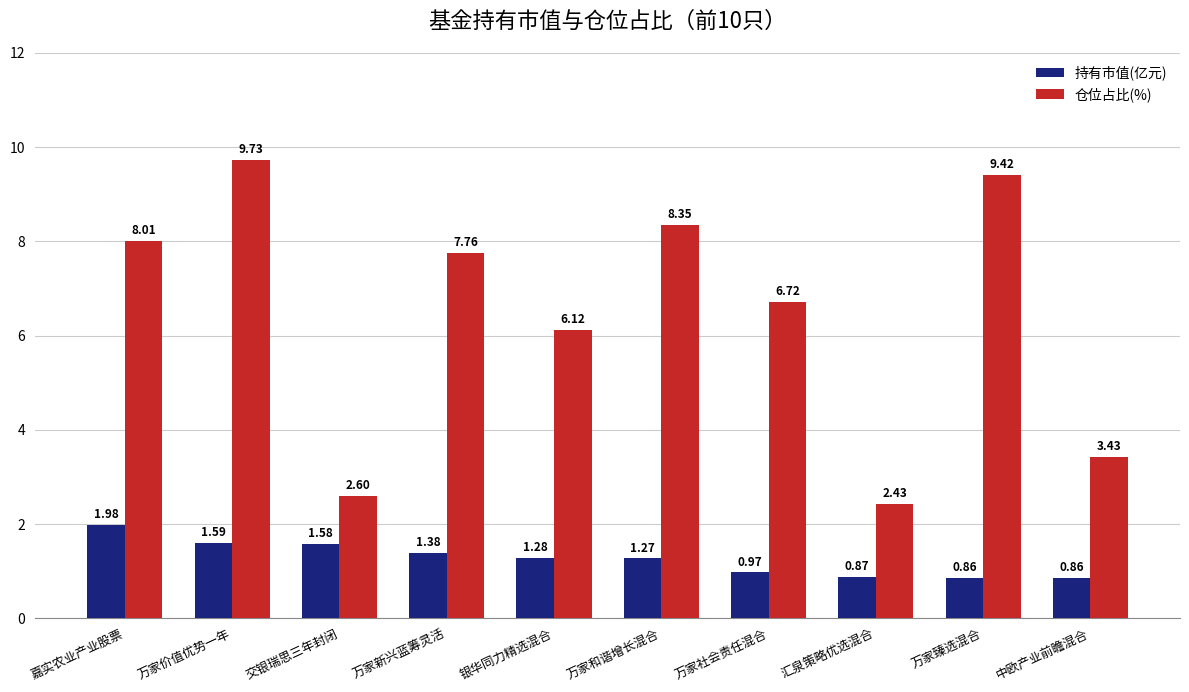

At which label does 仓位占比(%) first exceed 7?

嘉实农业产业股票